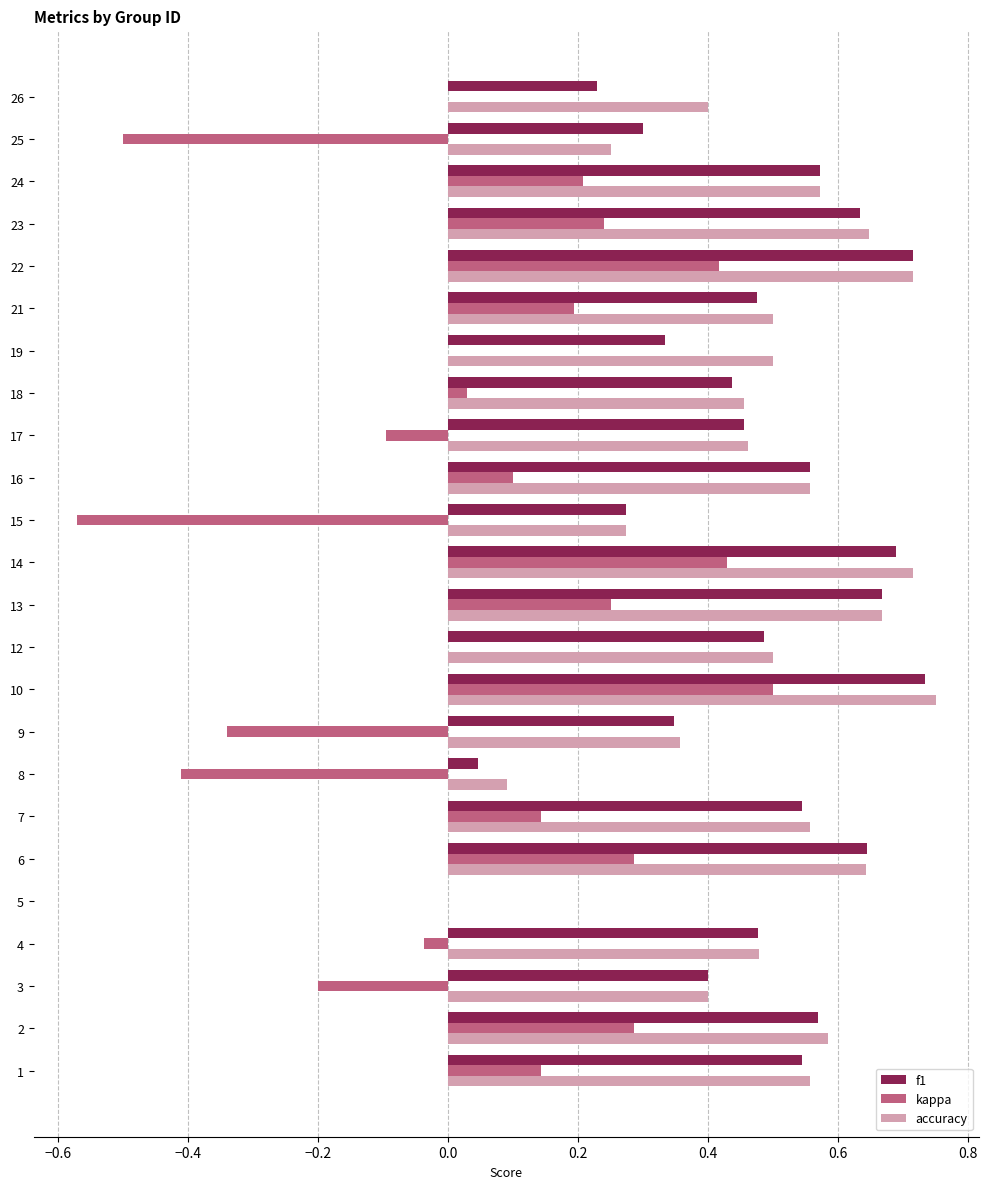

Is it true that accuracy equals 0.3 at 15?

True